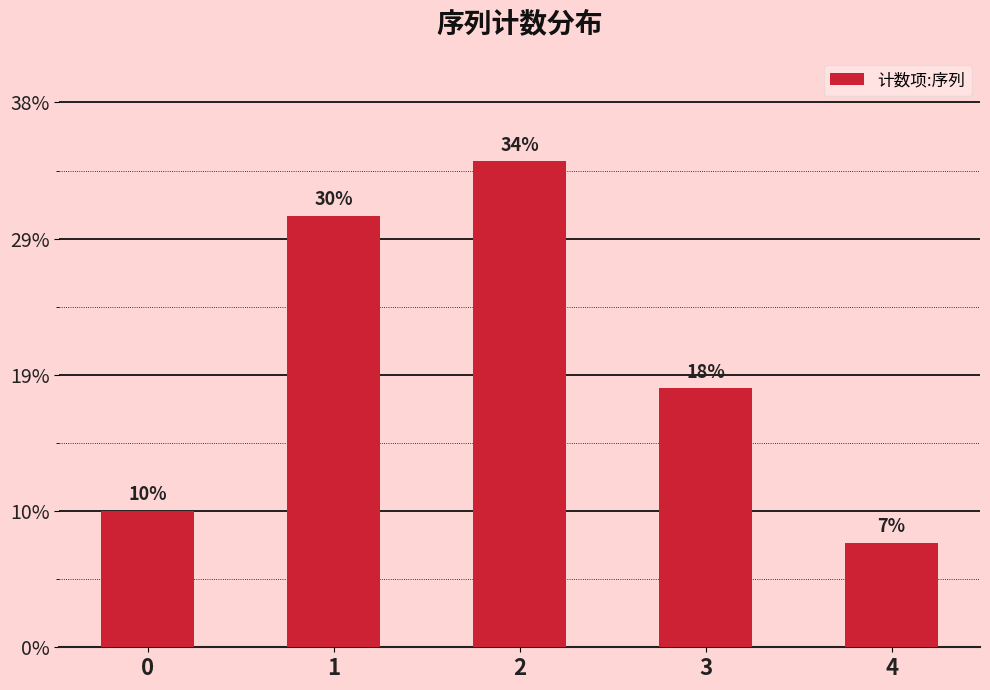

Rank the categories by value from highest to lowest.

2, 1, 3, 0, 4